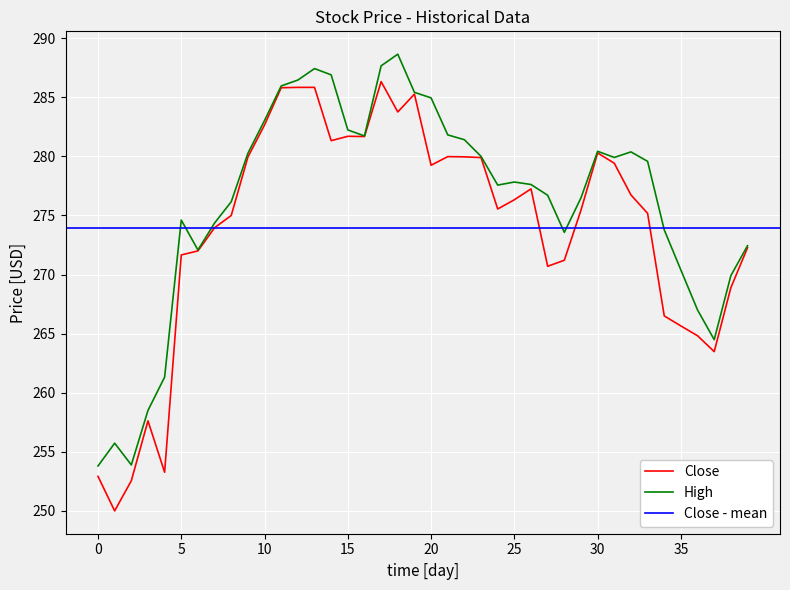

Between 12 and 17, which series saw the biggest shift?

High